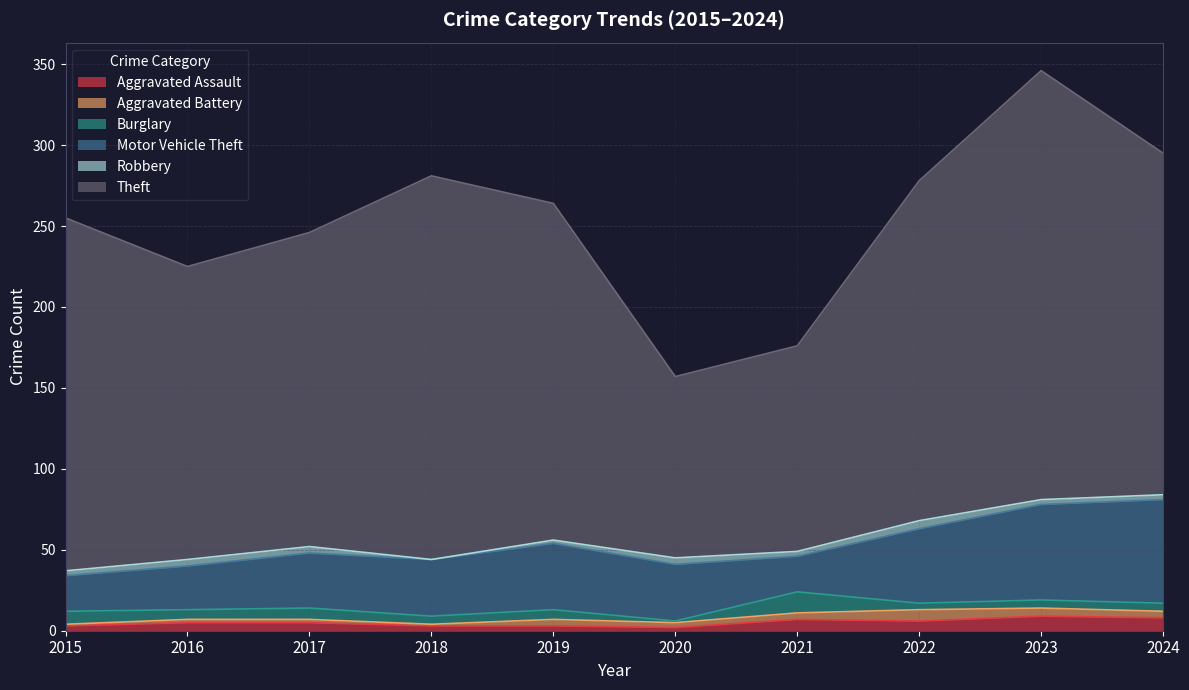

At which label does Robbery first exceed 3?

2016